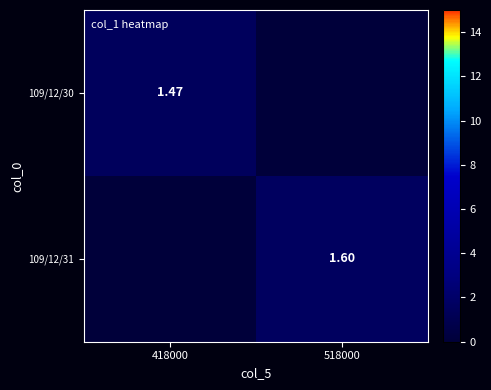

How many categories are shown in the chart?

2